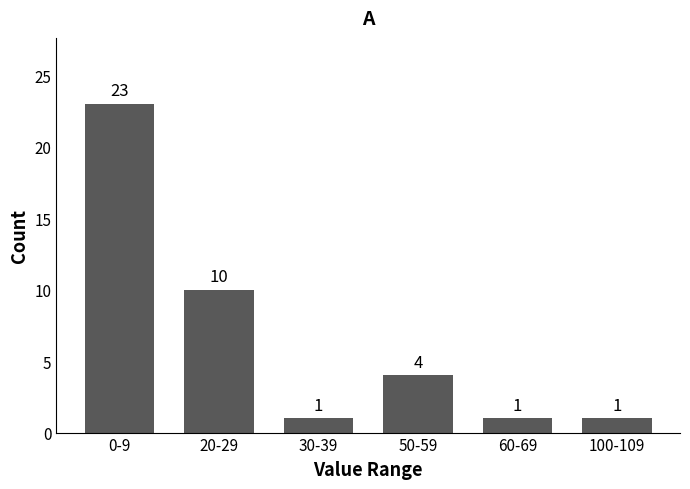

What is the smallest value displayed?

1